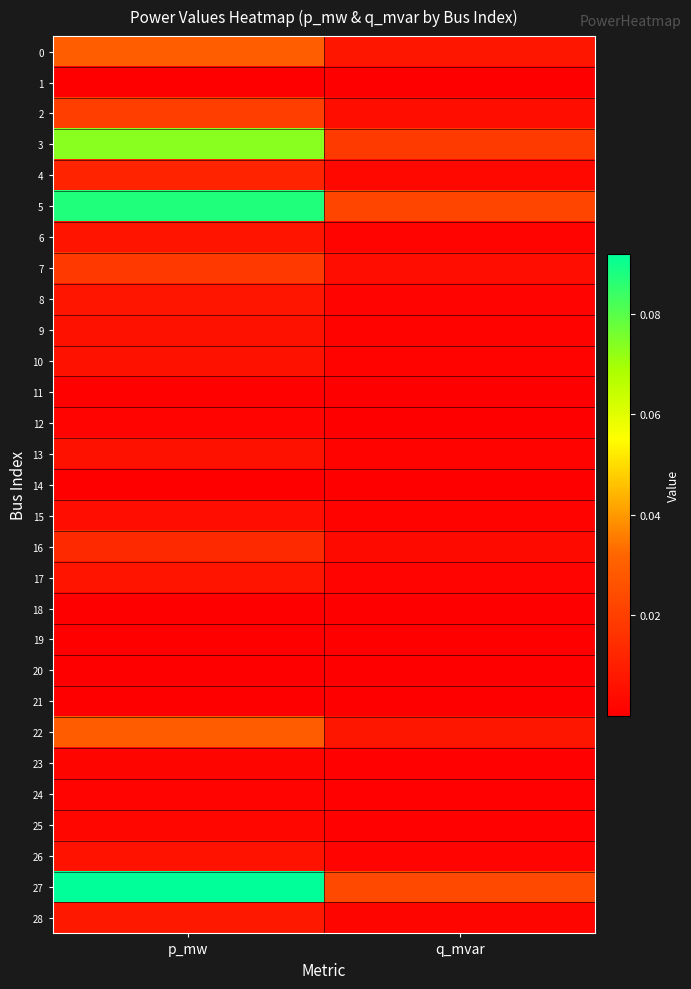

What is the greatest value displayed?

0.1